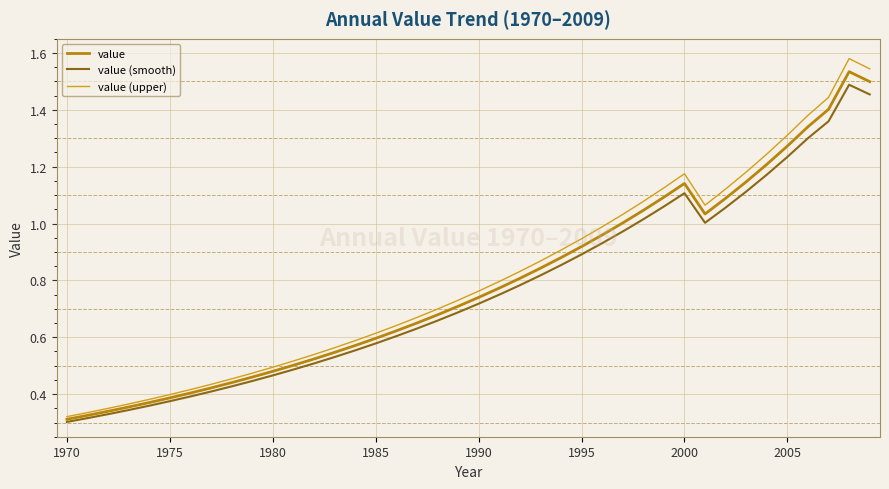

Which series has the widest spread of values?

value (upper)